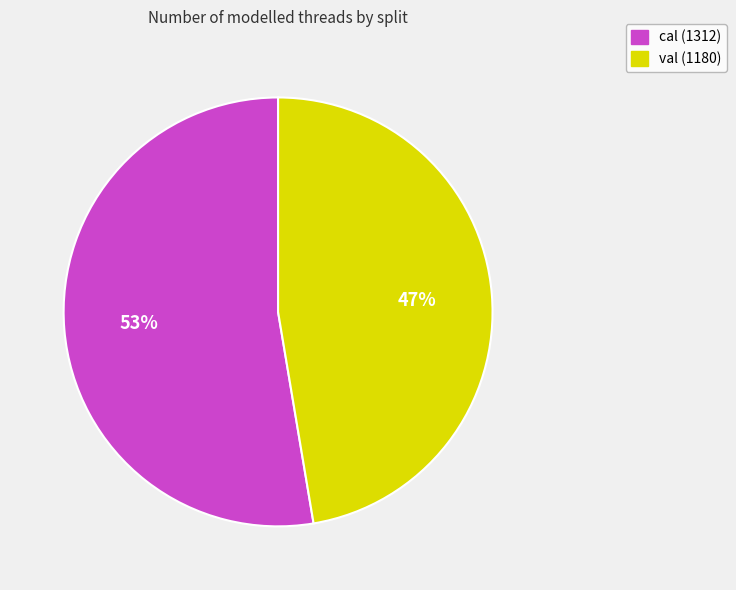

Combined, do cal and val account for over 50%?

Yes